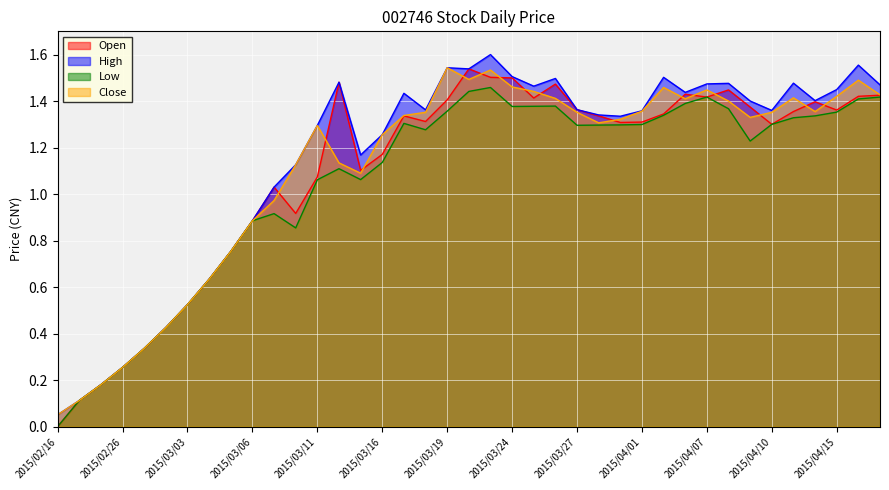

True or false: Low has a value of 2.0 at 2015/03/30.

False